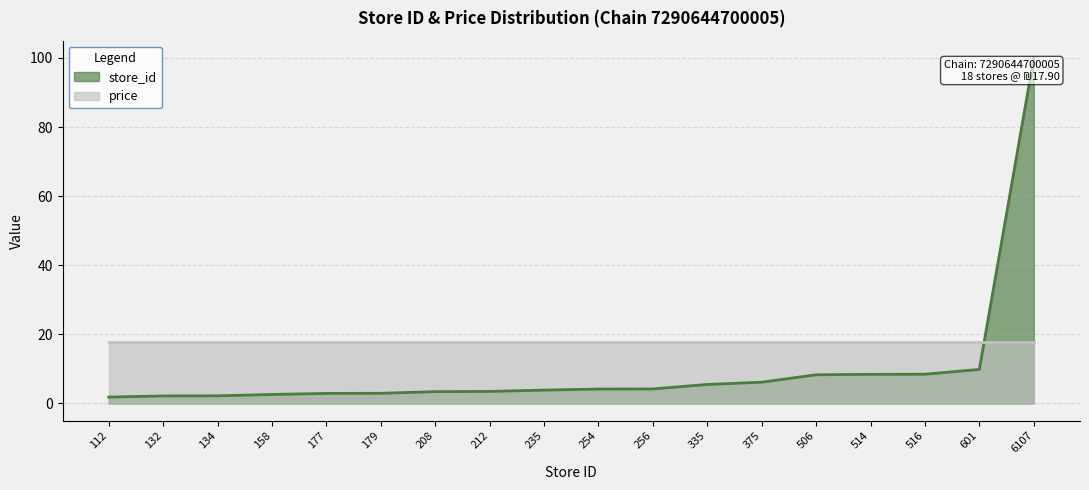

How many lines are shown in the chart?

2